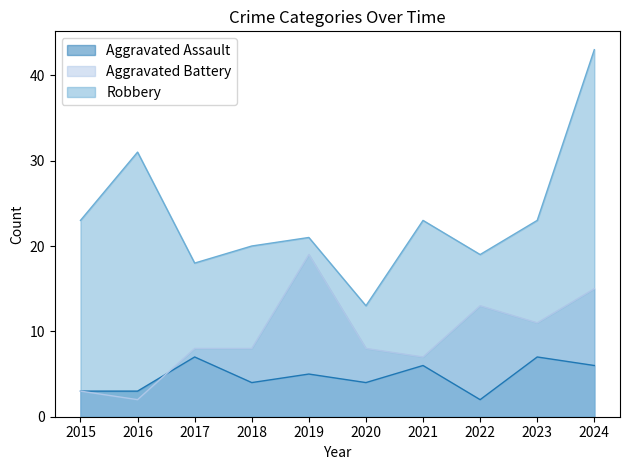

What is the minimum value for Aggravated Battery?

2